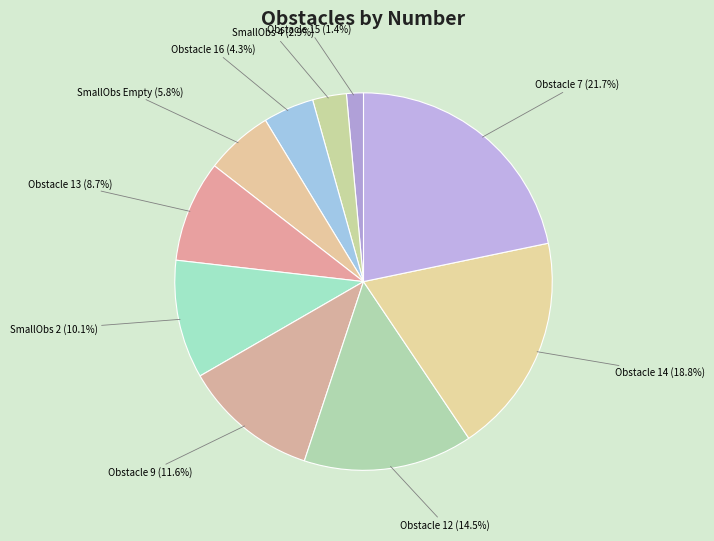

Is there a majority slice in this chart?

No